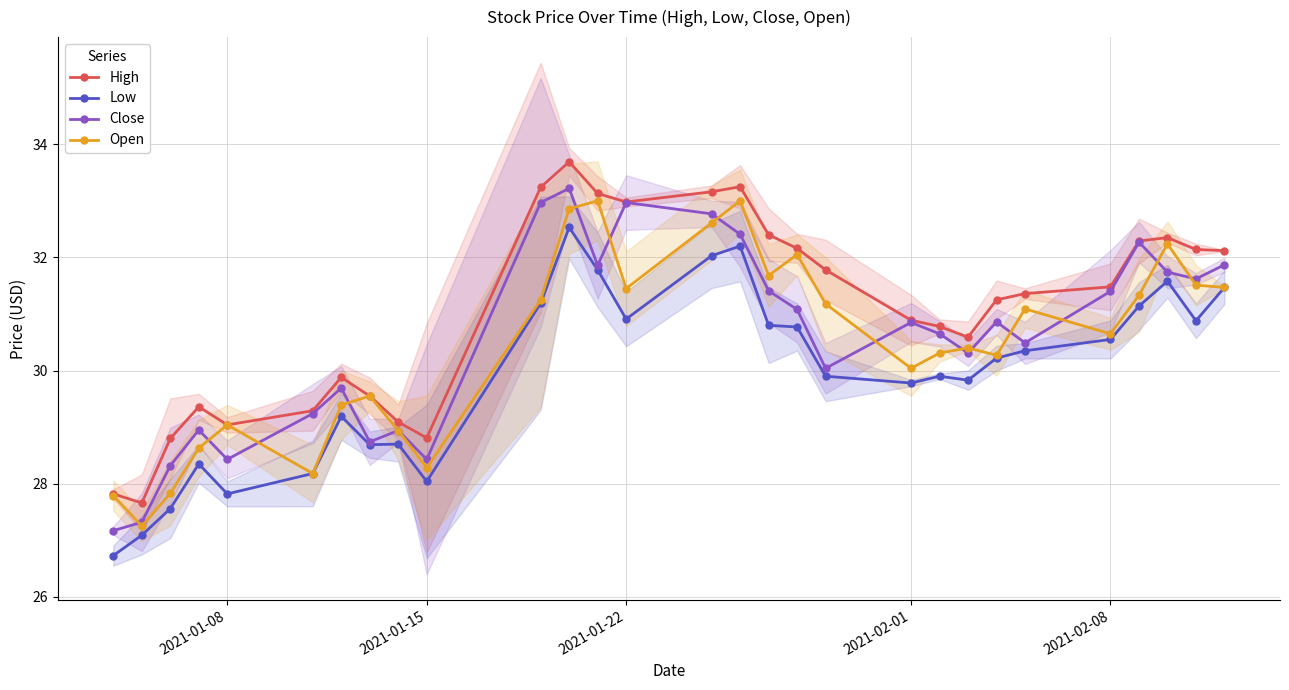

Count the number of categories in the chart.

29